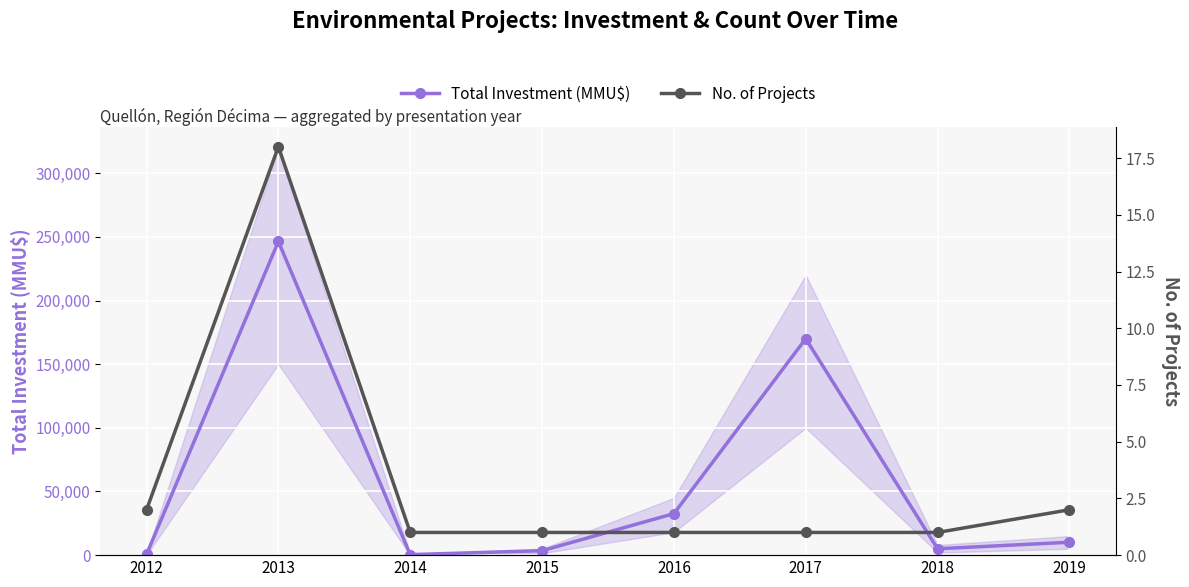

Rank the series by their average value, from highest to lowest.

Total Investment (MMU$), No. of Projects